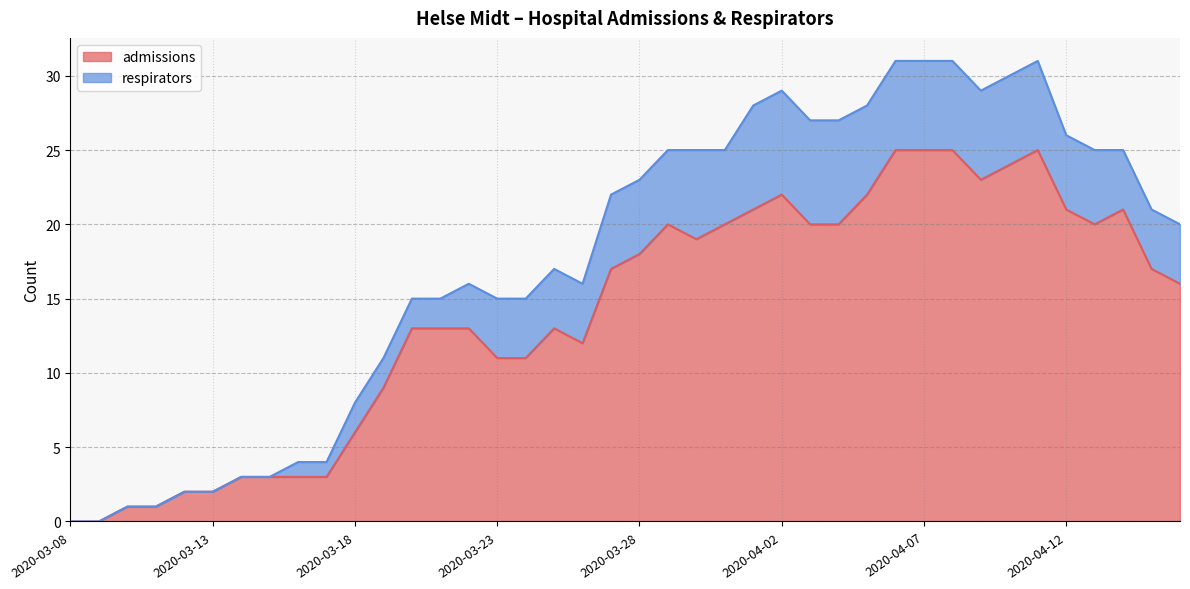

Is it true that the value at 2020-04-12 is 21?

True